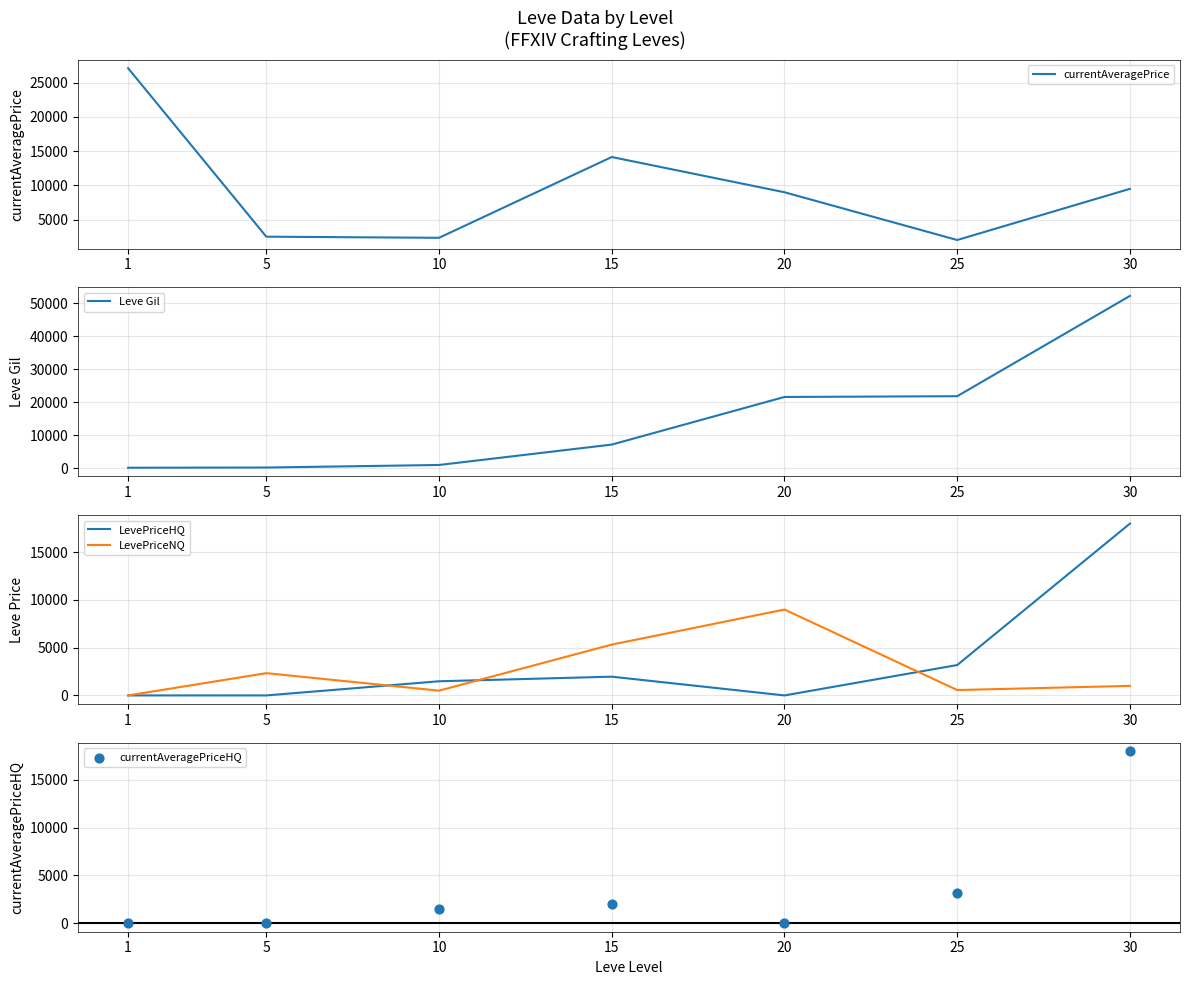

Which series has the largest total across all categories?

Leve Gil